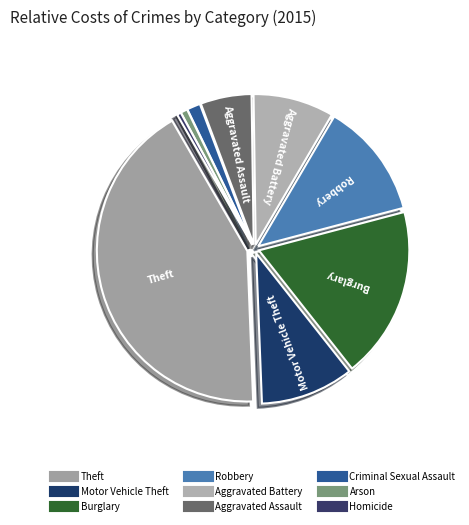

What percentage is the Criminal Sexual Assault slice, to the nearest percent?

1%